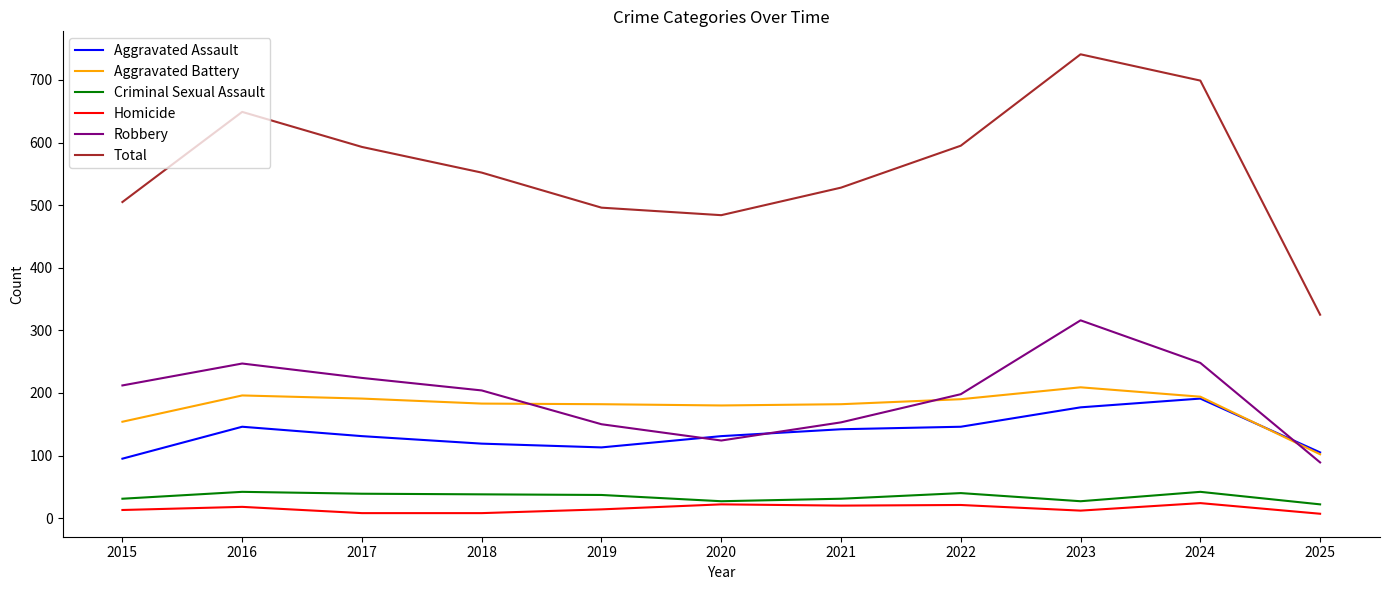

The value of Criminal Sexual Assault at 2016 is 42. True or false?

True